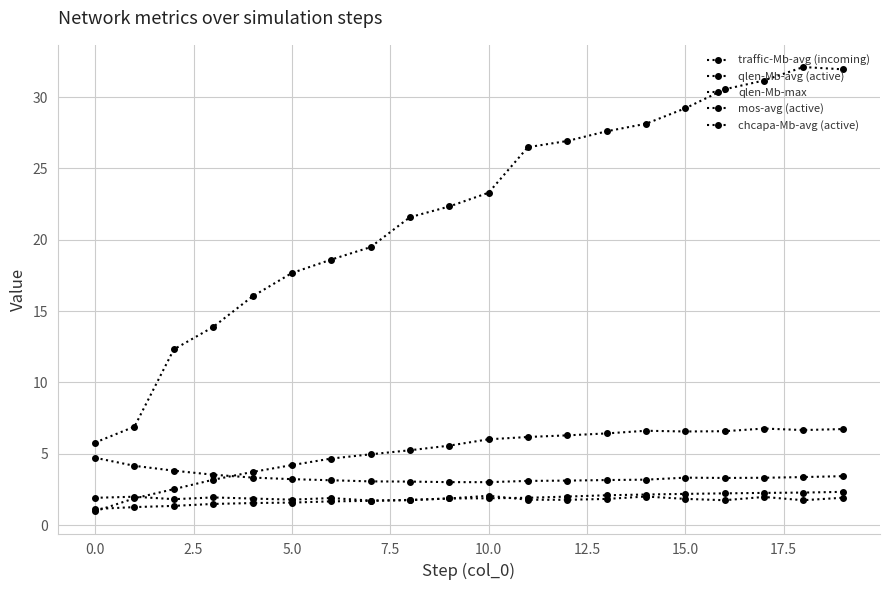

In qlen-Mb-avg (active), how many points are lower than both neighbors (excluding endpoints)?

2